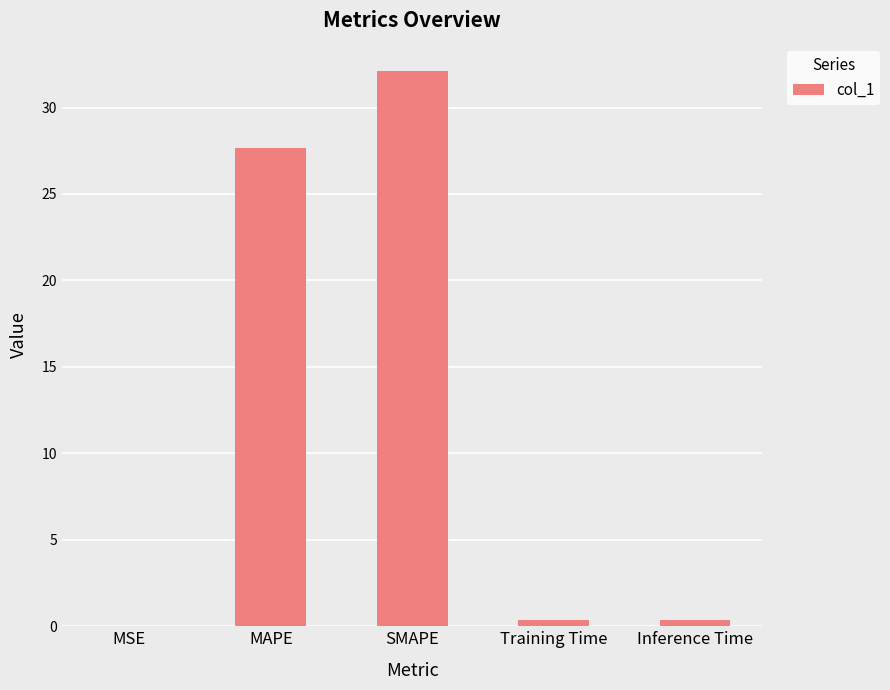

The chart shows a value of 27.7 at MAPE. True or false?

True